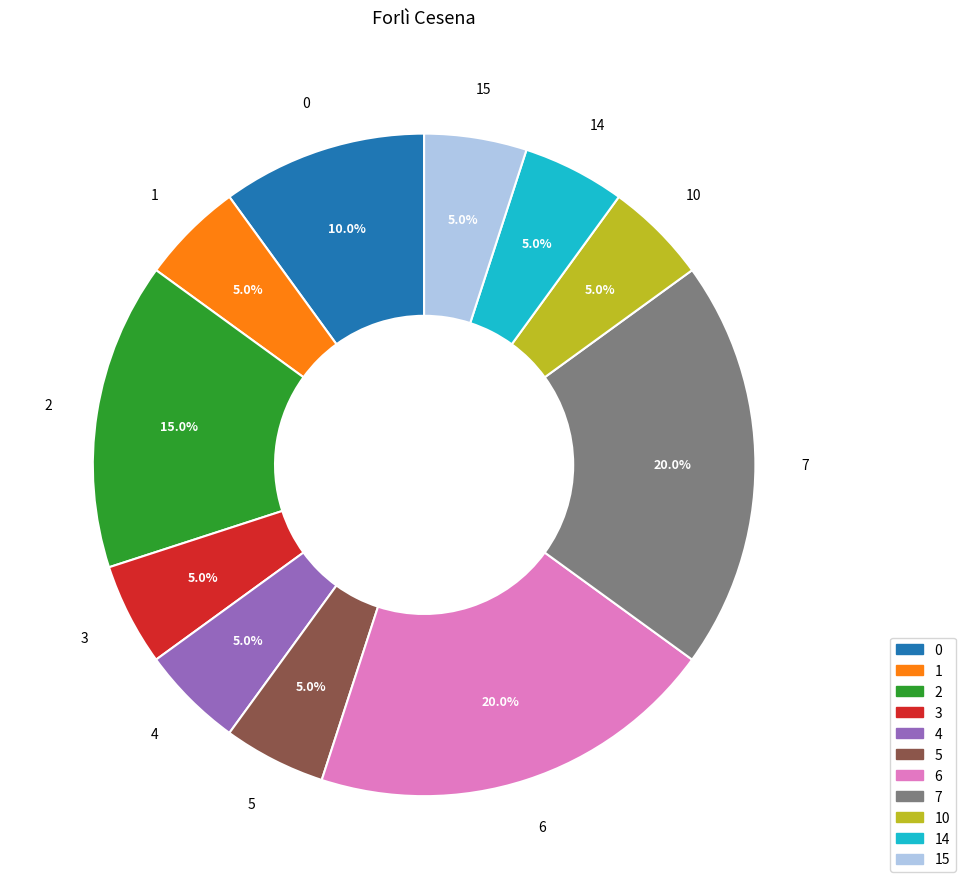

Does any single category account for the majority?

No